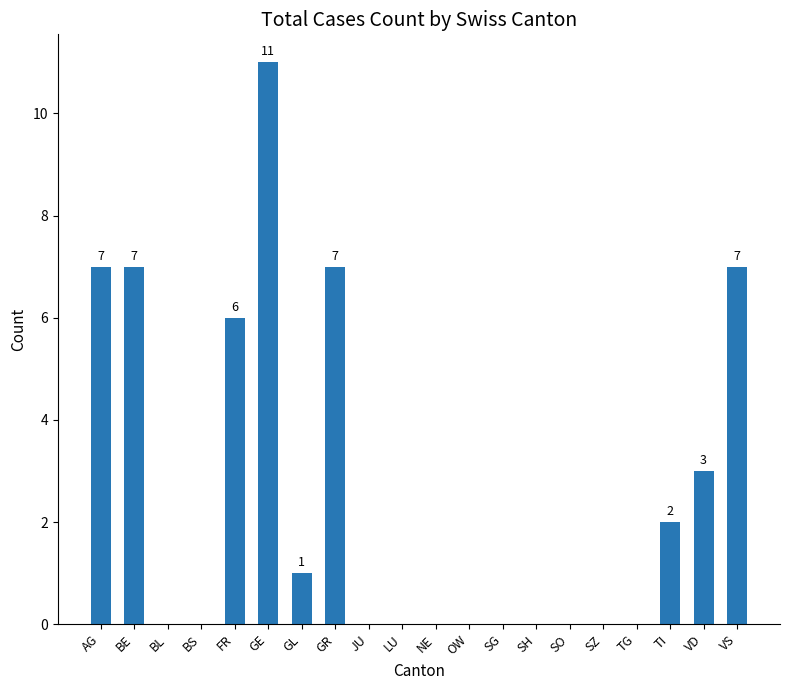

Where is the data nearest to the value 5?

FR